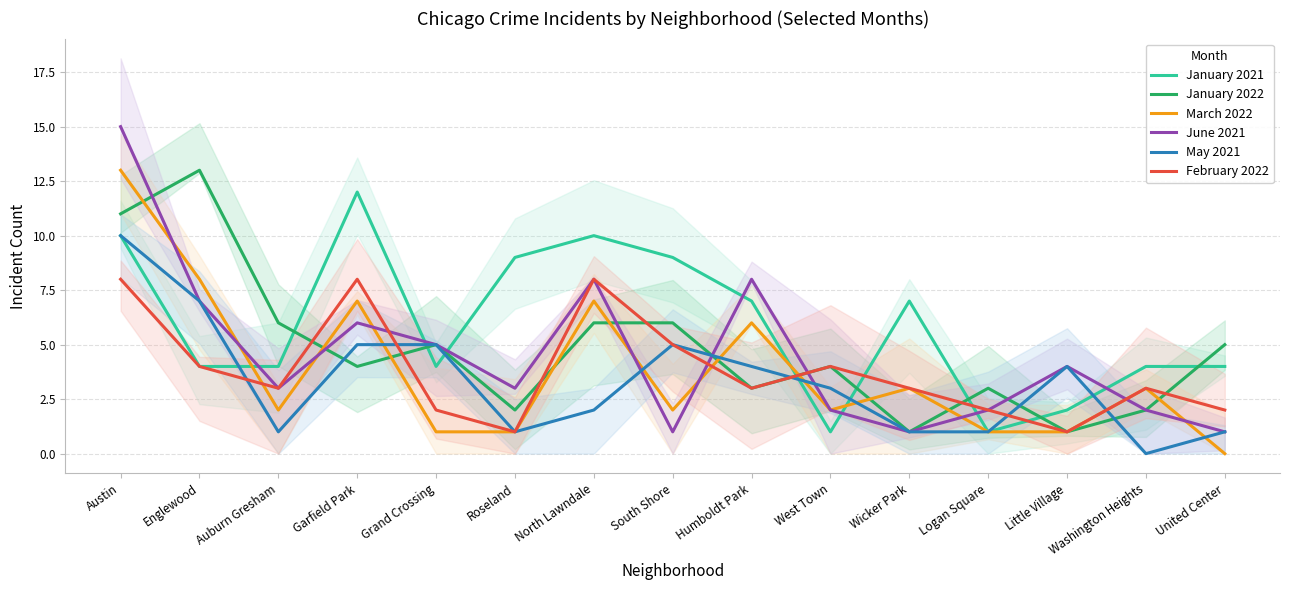

How many times do February 2022 and January 2022 cross each other?

6